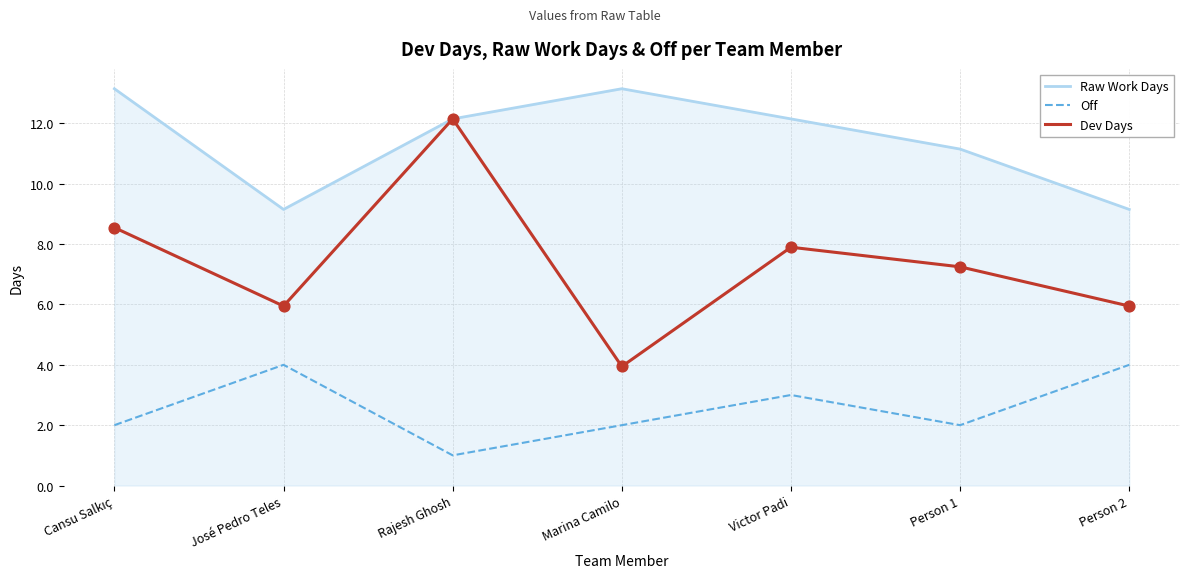

Which series has the widest spread of values?

Dev Days